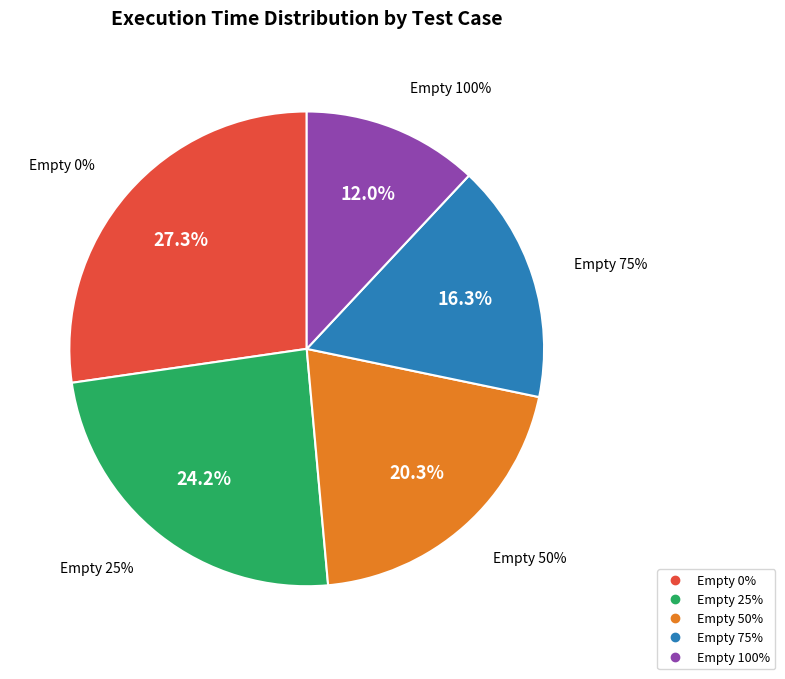

Is Empty 75% the majority of the pie?

No